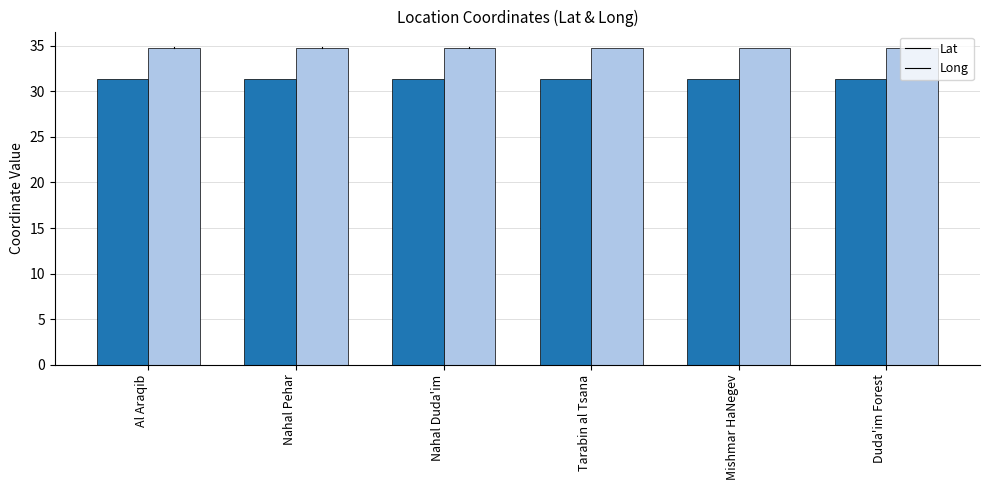

True or false: Long has a value of 9.6 at Nahal Pehar.

False